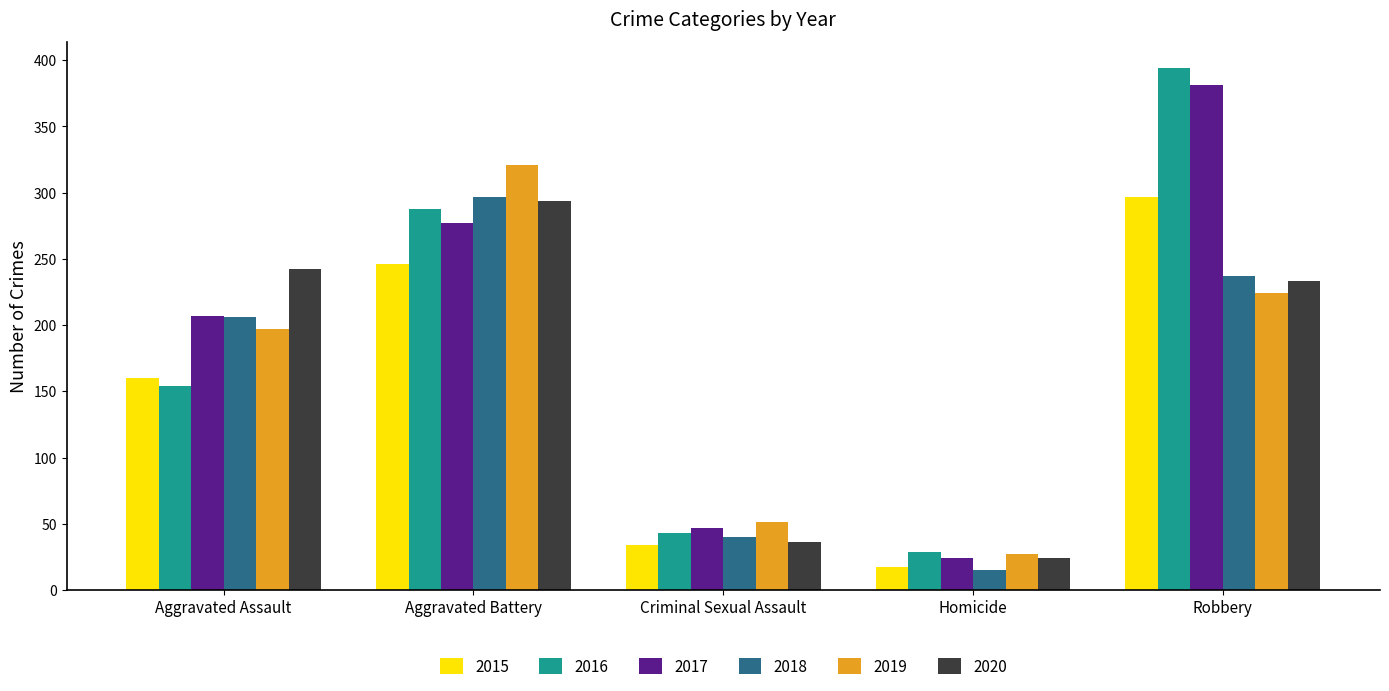

What value does the 2020 series have at Homicide?

24